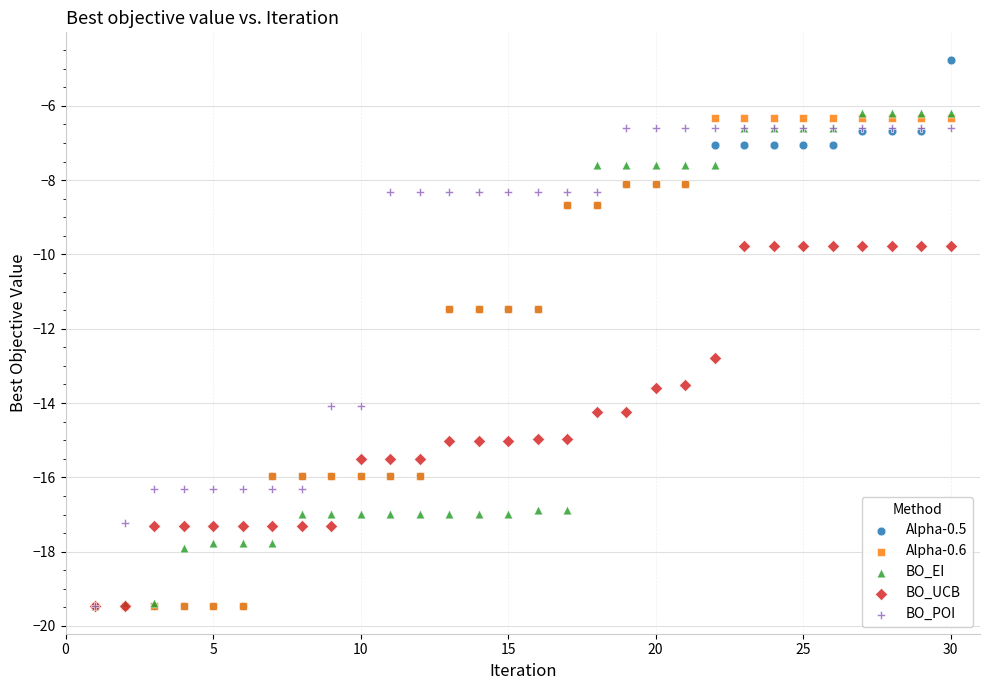

Which series has the largest Y range (max minus min)?

Alpha-0.5